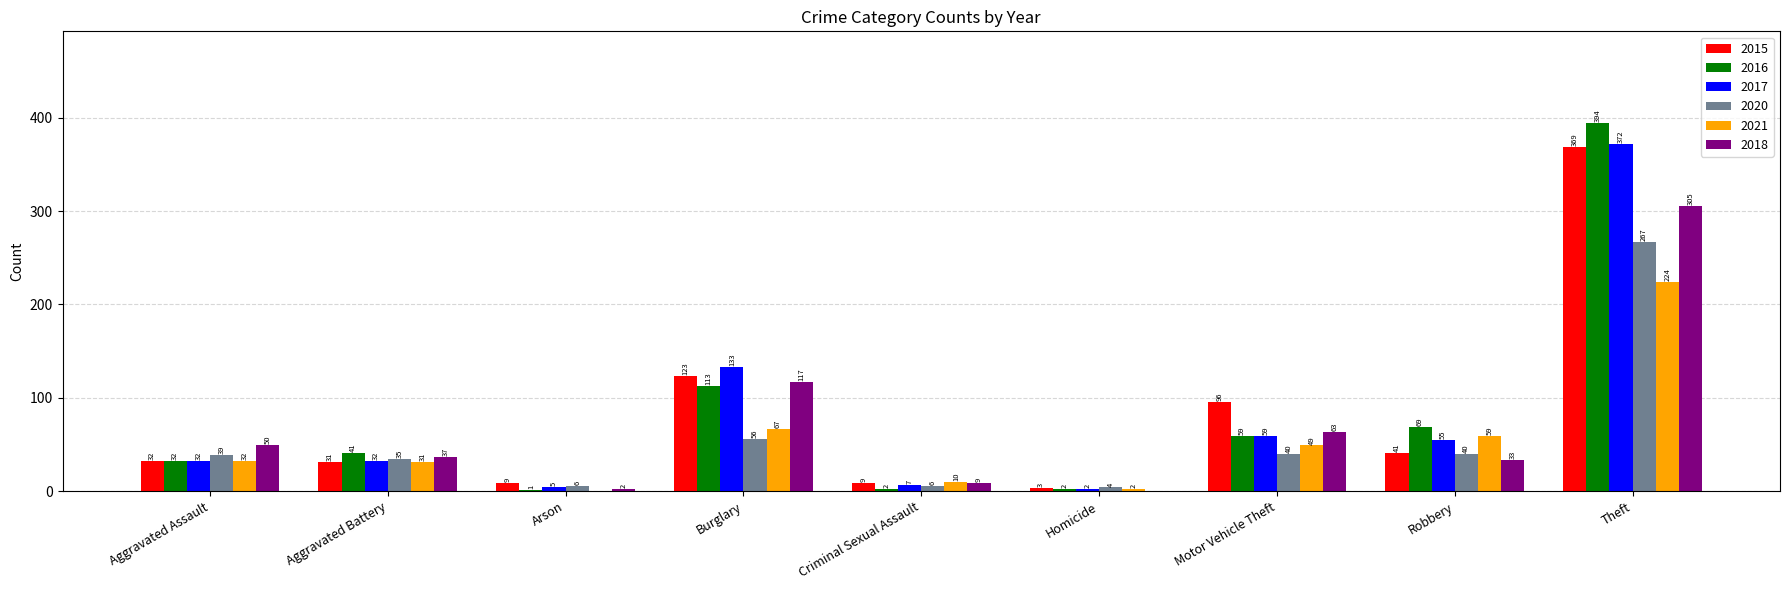

What is the difference between the 2021 values at Robbery and Aggravated Battery?

28